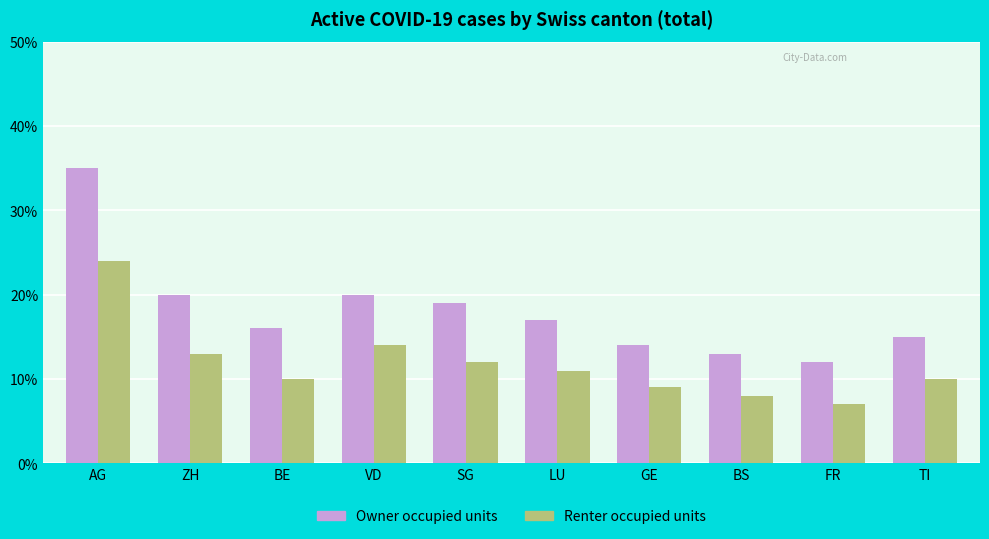

Rank the series by their average value, from highest to lowest.

Owner occupied units, Renter occupied units